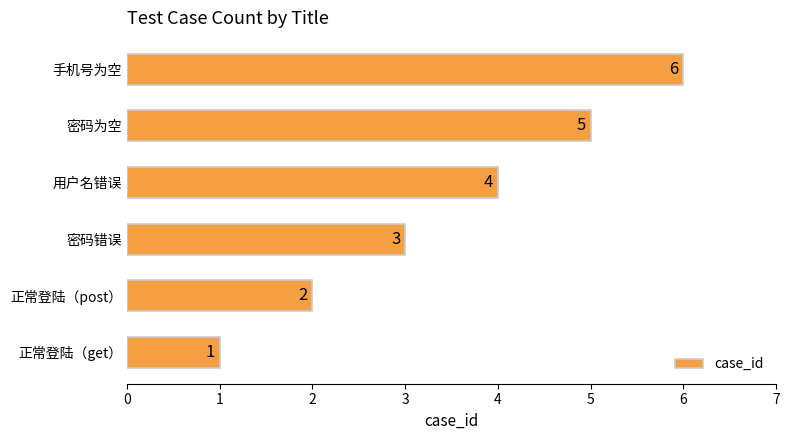

What is the ratio of the value at 密码错误 to the value at 密码为空?

0.6